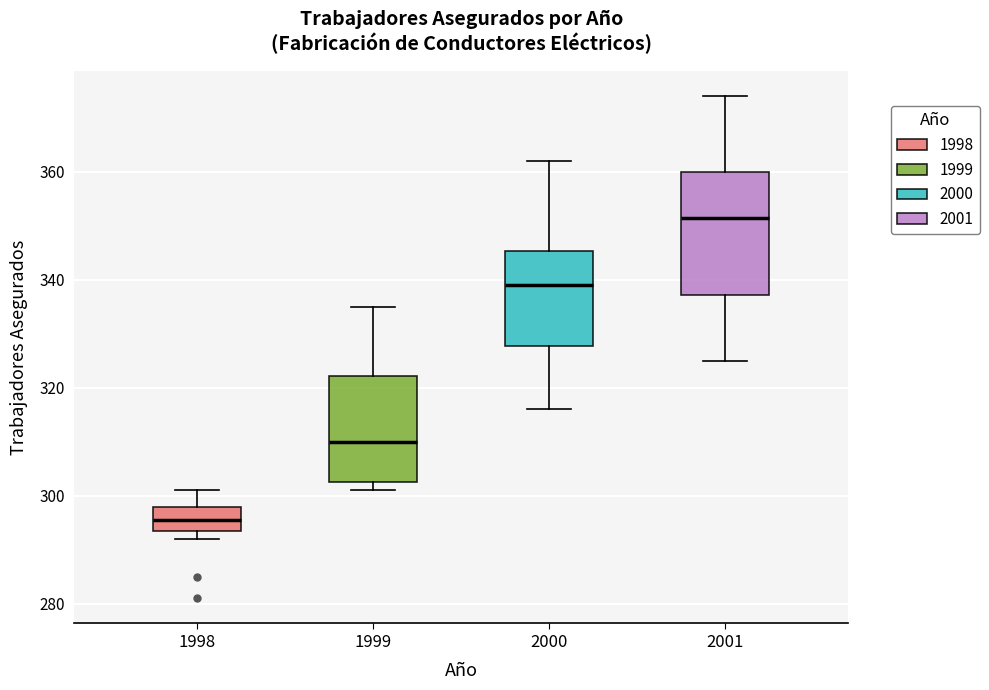

Reading left to right, transcribe this box plot: for each box, give where its median line is, the range the box spans, and where its two whiskers end, as read against the y-axis. The values are not printed on the chart, so give them approximately, as read against the axis.

1998: median 296, box 294 to 298, whiskers 292 to 302
1999: median 310, box 302 to 322, whiskers 302 (just below the box's lower edge) to 336
2000: median 340, box 328 to 346, whiskers 316 to 362
2001: median 352, box 338 to 360, whiskers 326 to 374